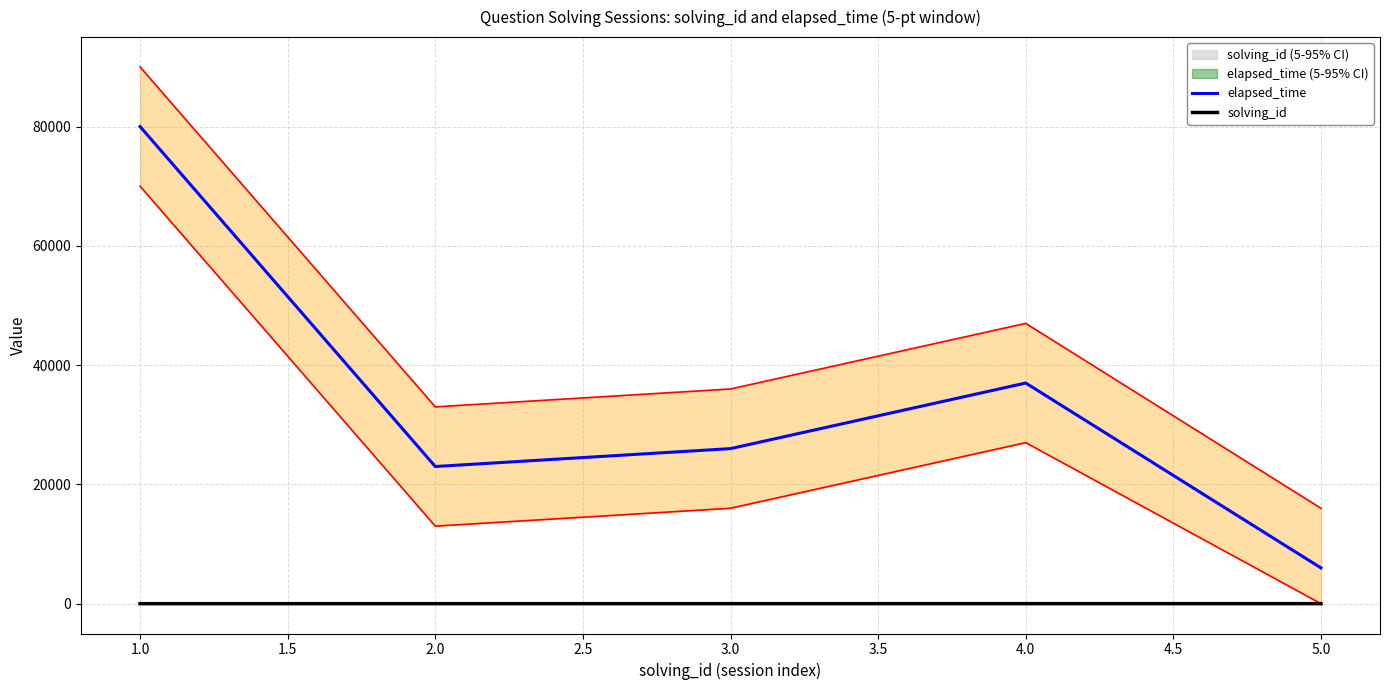

At 5.0, list the series in order from smallest to largest.

solving_id, elapsed_time